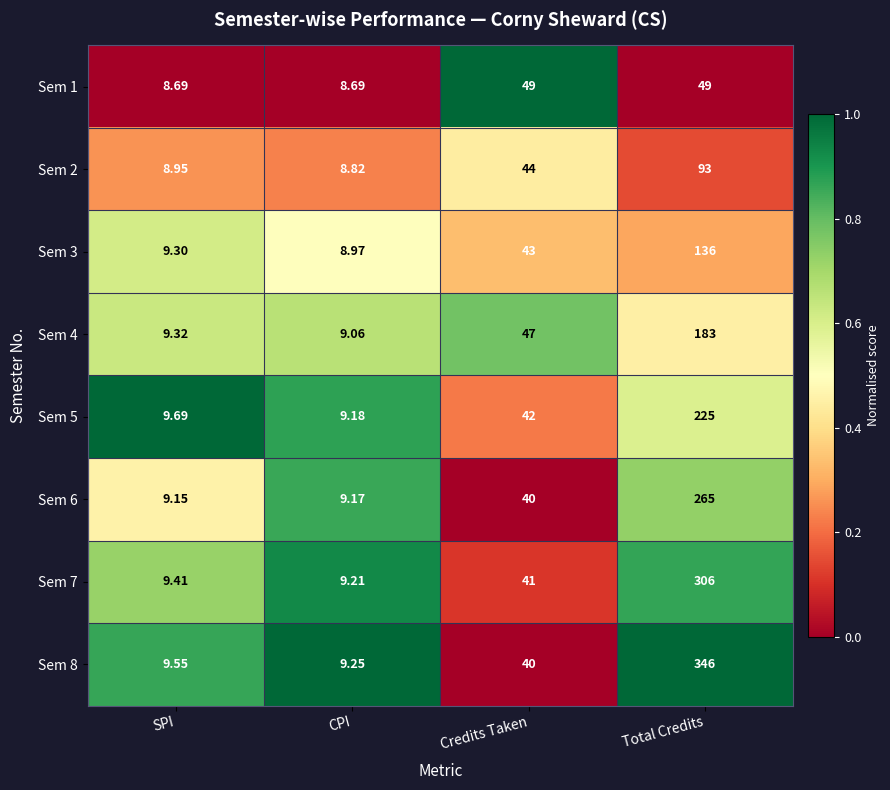

Which category has the lowest value in the Sem 8 series?

CPI